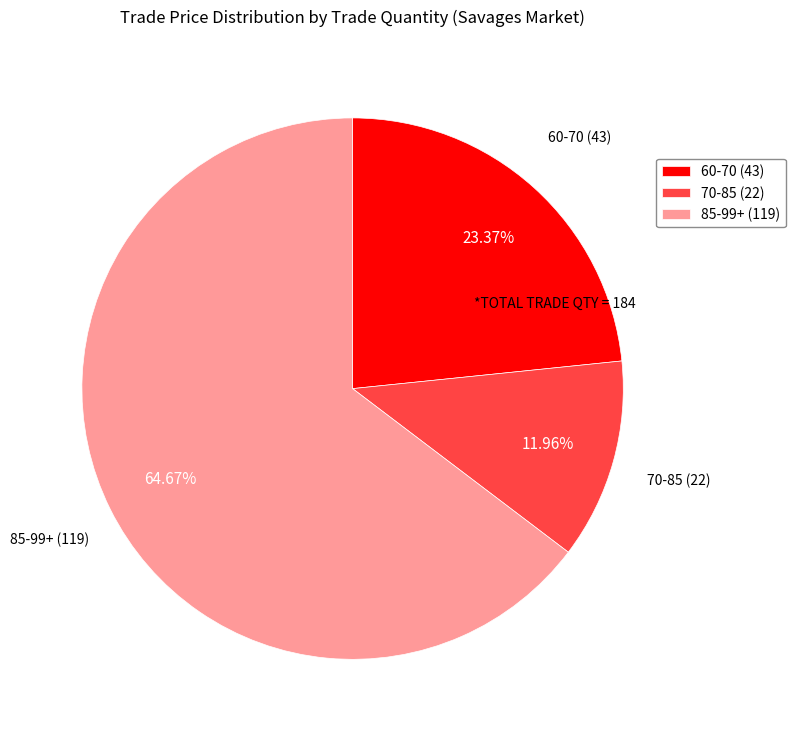

Which has a higher value, 85-99+ (119) or 60-70 (43)?

85-99+ (119)